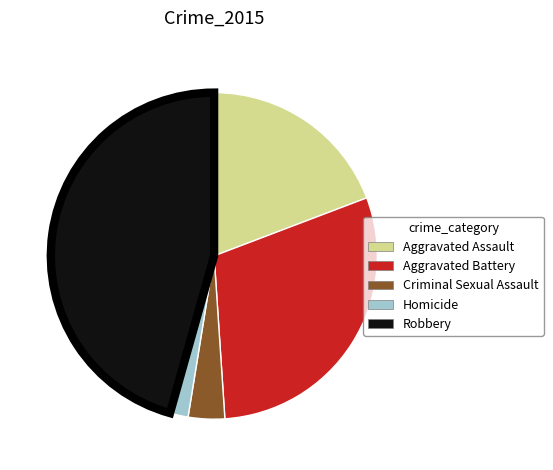

Which category has the smallest portion of the pie?

Homicide